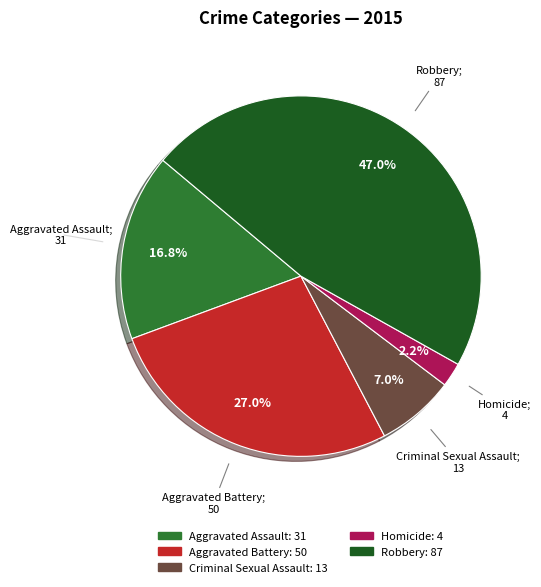

What portion of the pie excludes Robbery?

53.0%